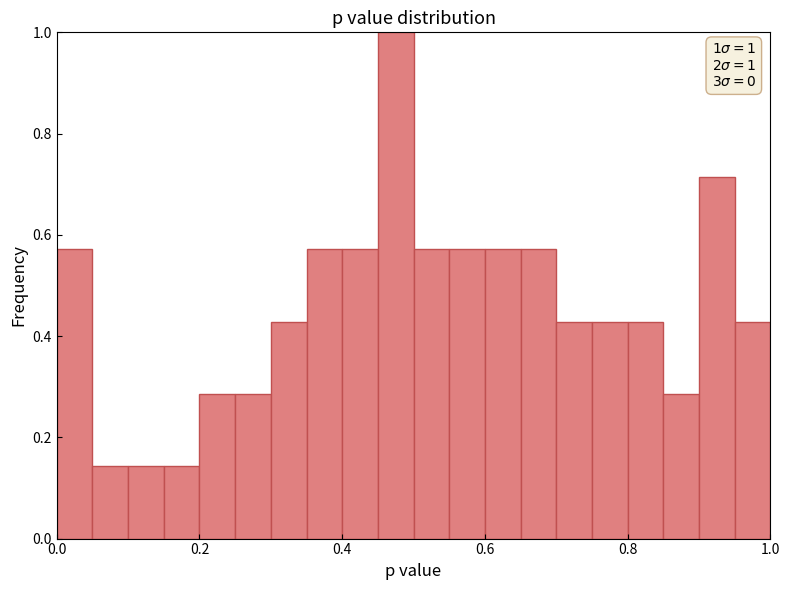

Read against the x-axis, roughly where is the centre of the tallest bar?

0.48